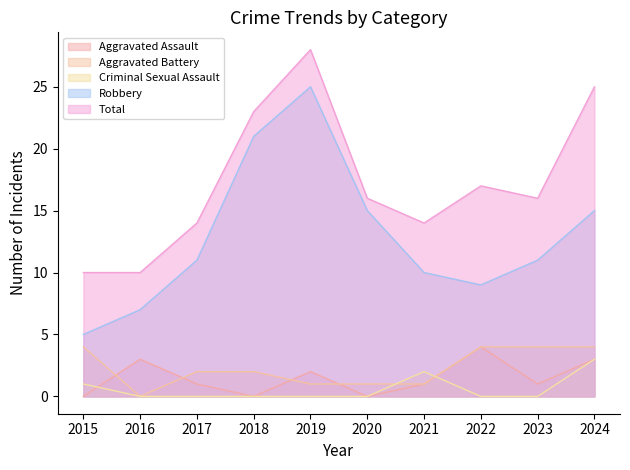

Is it true that Aggravated Assault equals 2 at 2015?

False